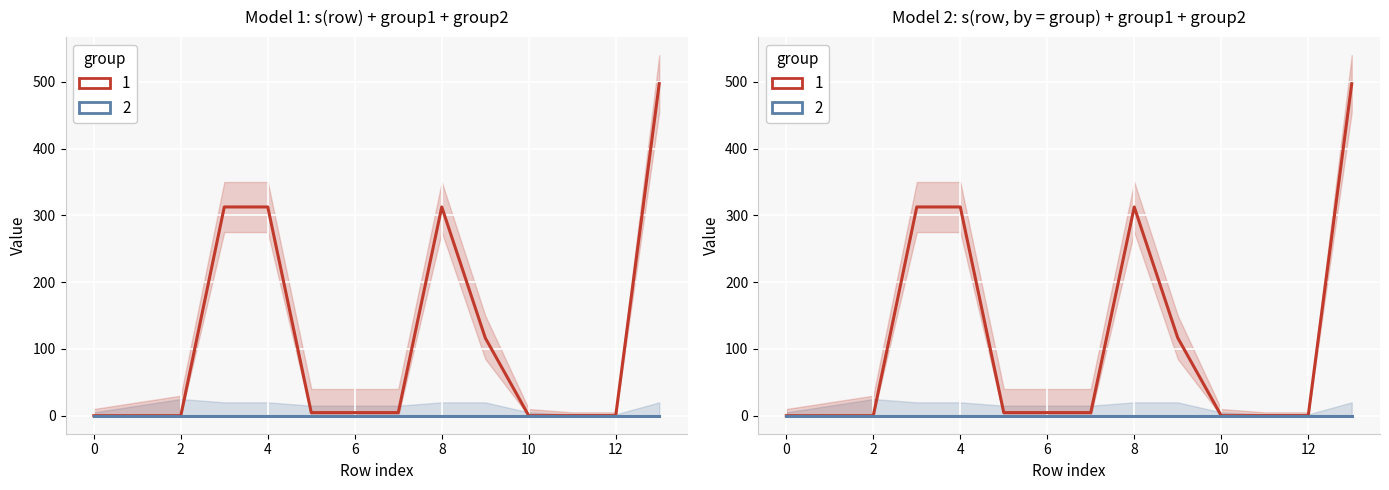

Reading left to right, what are all the values shown in this chart?

0.0	0.0	0.0	312.6	312.6	4.6	4.6	4.6	312.6	116.6	0.0	0.1	0.1	497.3